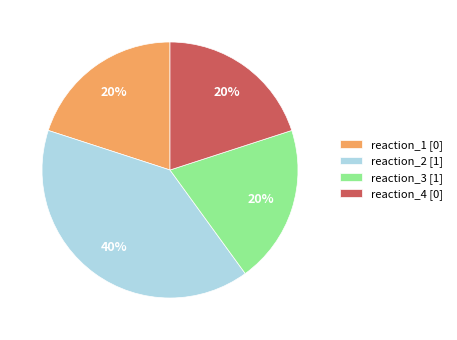

The reaction_3 [1] slice represents 20% of the pie. True or false?

True